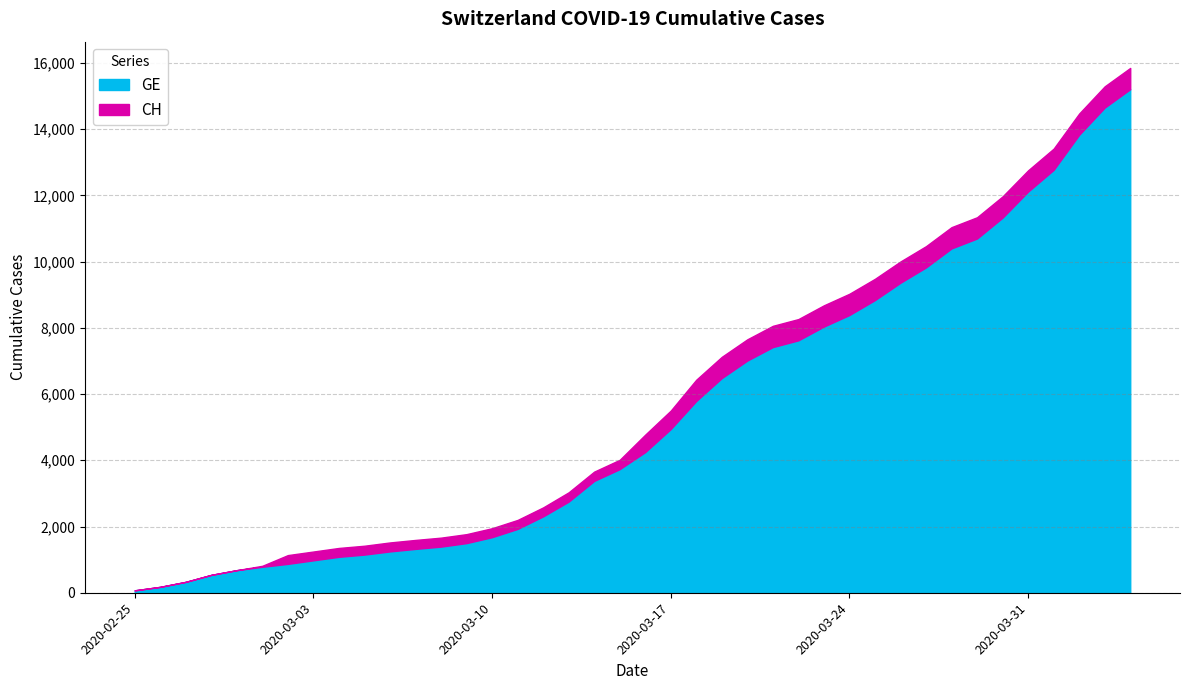

True or false: GE and CH cross at least once.

False